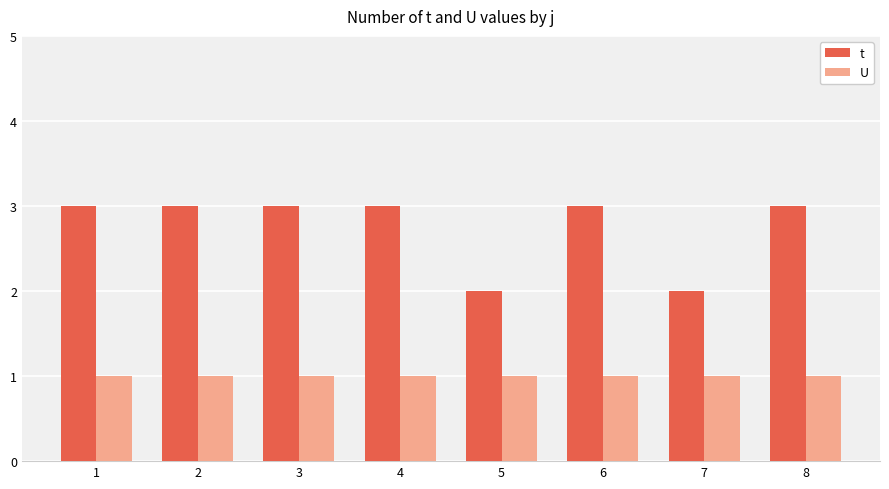

What are all the series names shown in the legend?

t, U